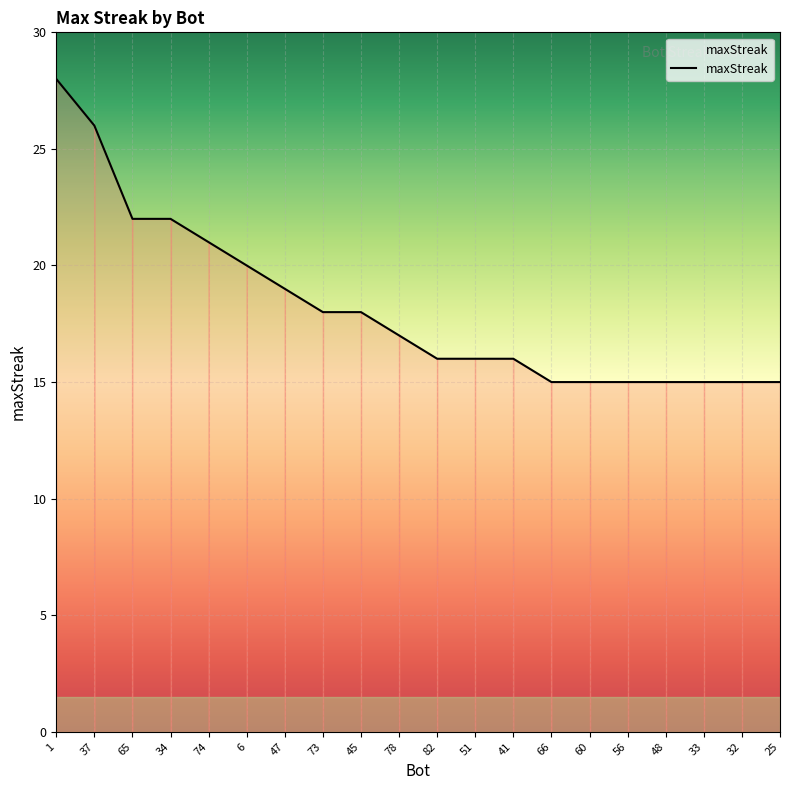

What is the ratio of the value at 25 to the value at 65?

0.7